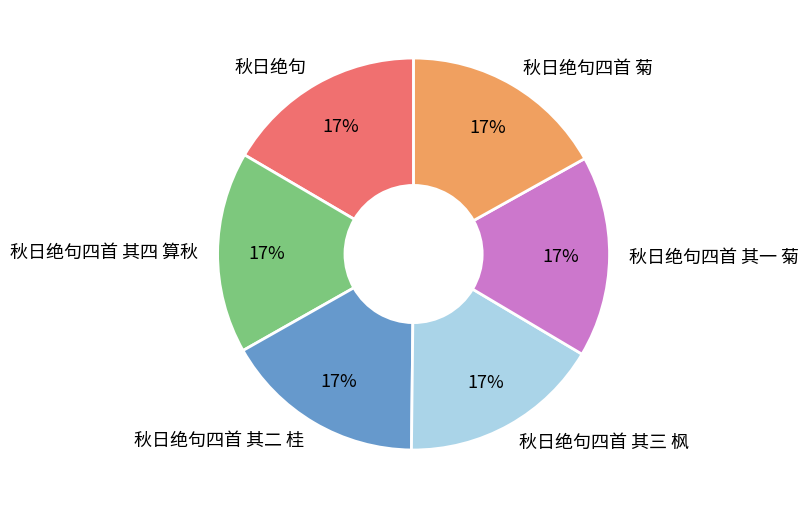

Is there any slice that represents more than half of the pie?

No